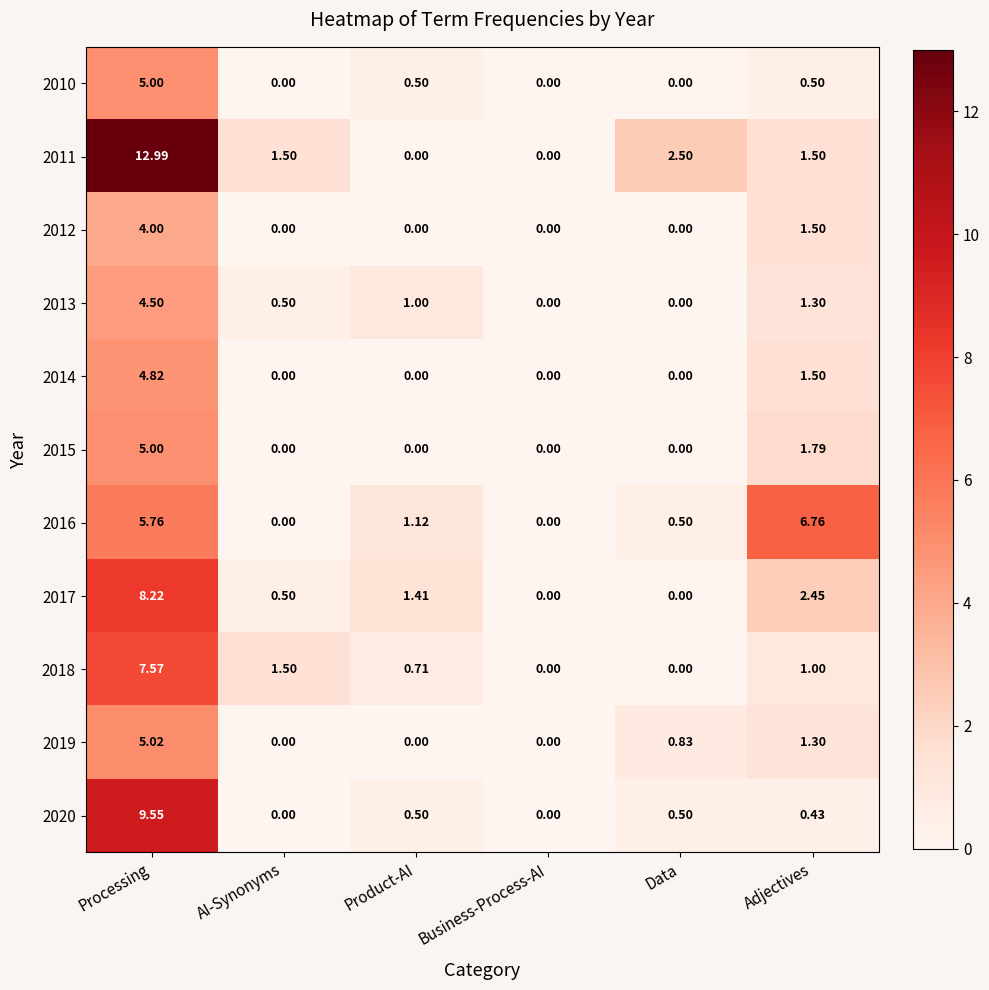

At which label does 2015 reach its peak?

Processing